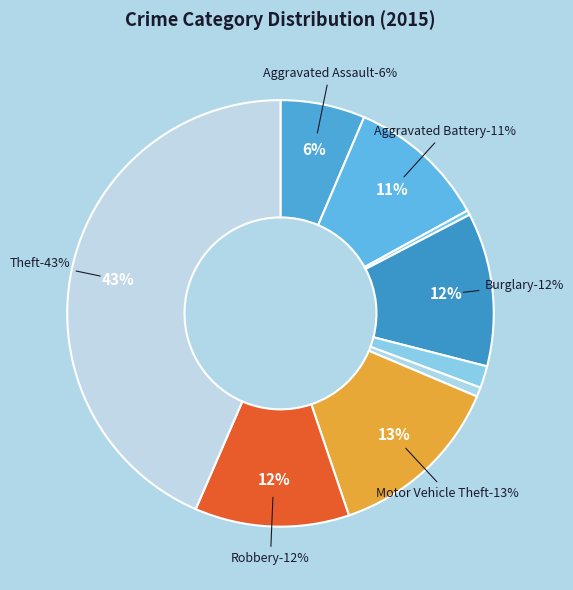

Is it true that Burglary is 12% of the pie?

True